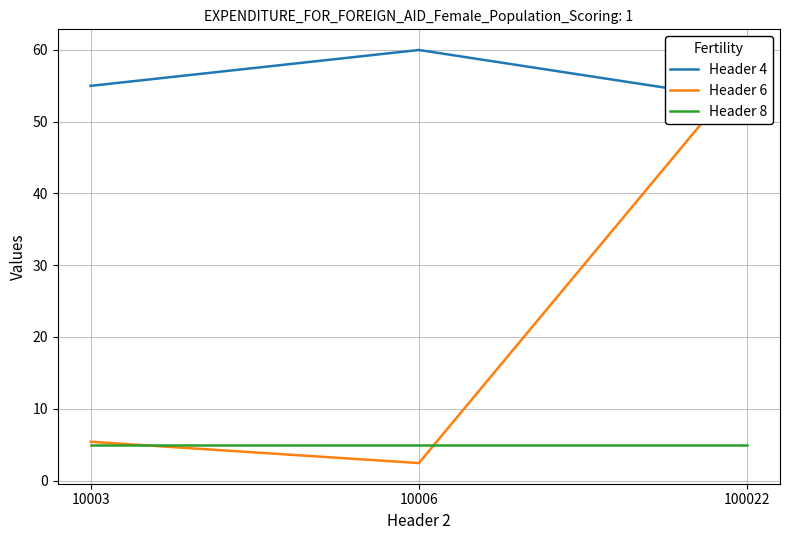

At how many categories does at least one series exceed 52?

3